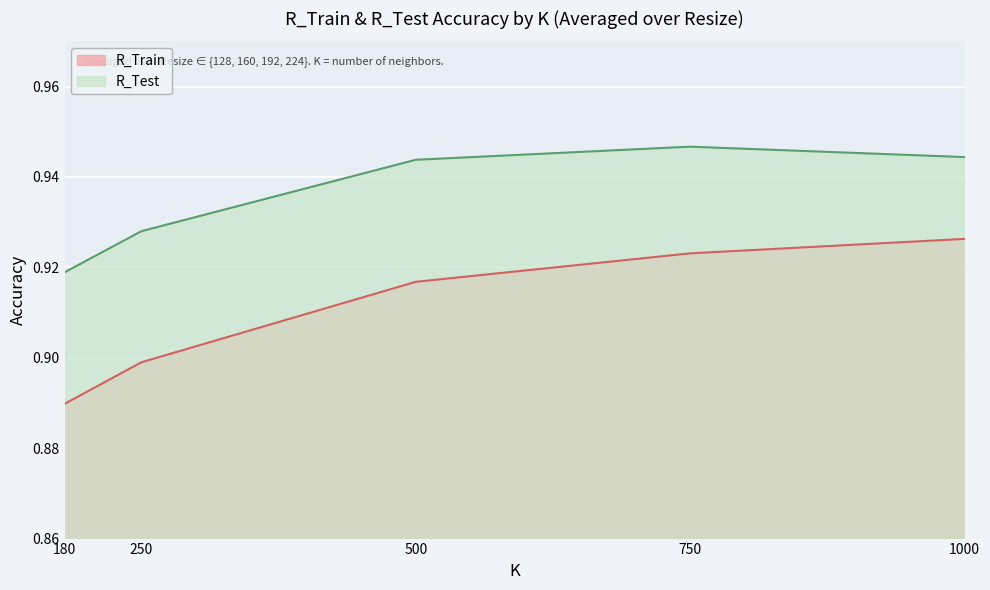

How many R_Train values are between 0 and 1?

5